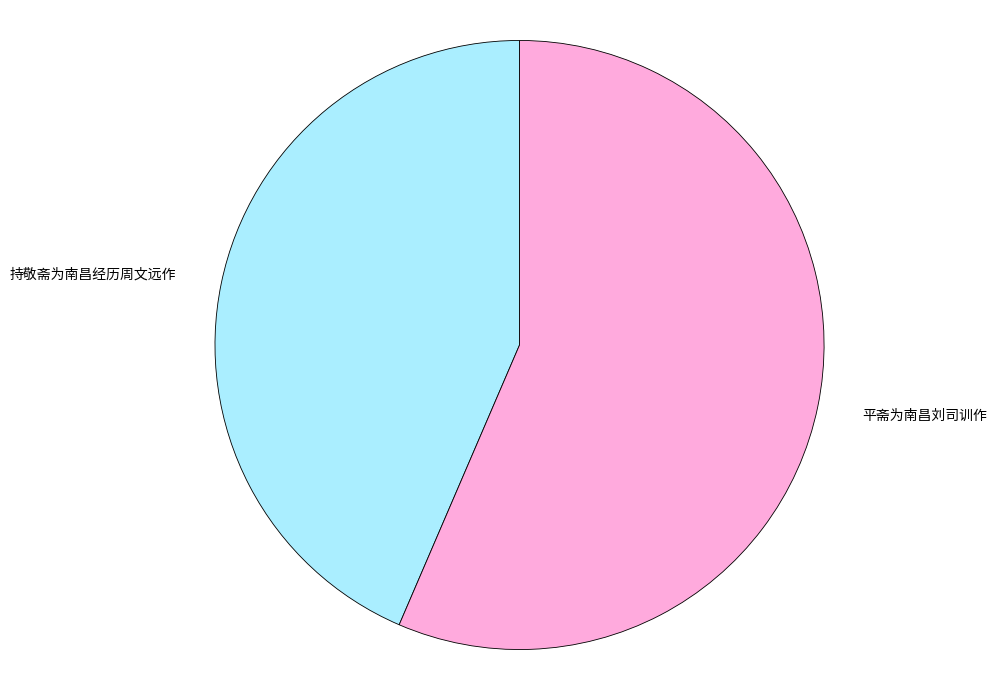

Count the number of slices in the pie.

2